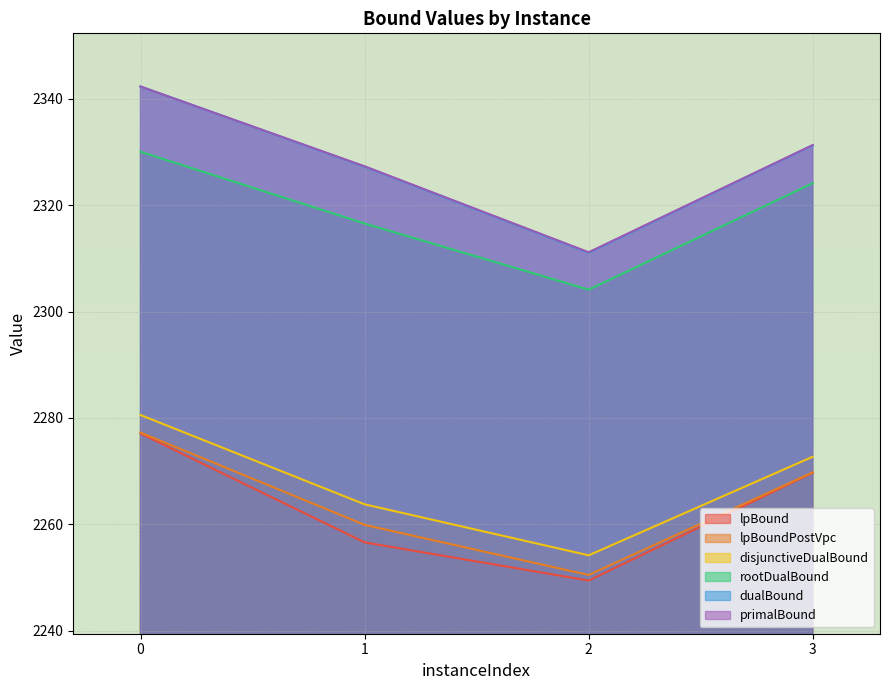

How many data points in lpBoundPostVpc are above 2269?

2